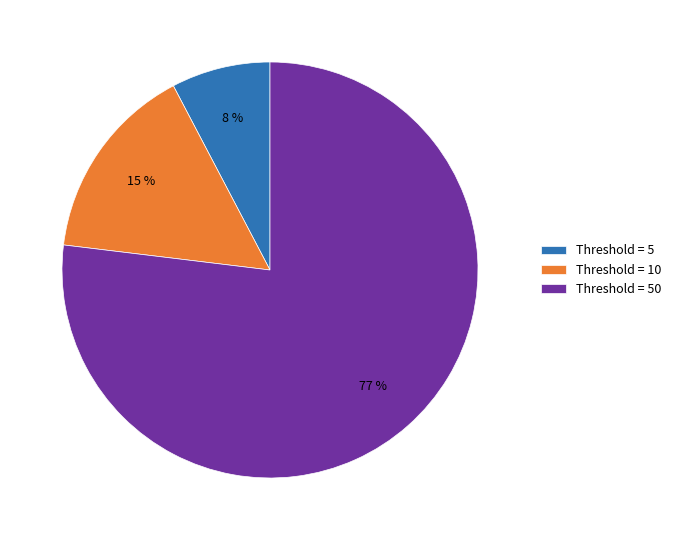

Which slice is the smallest?

Threshold = 5